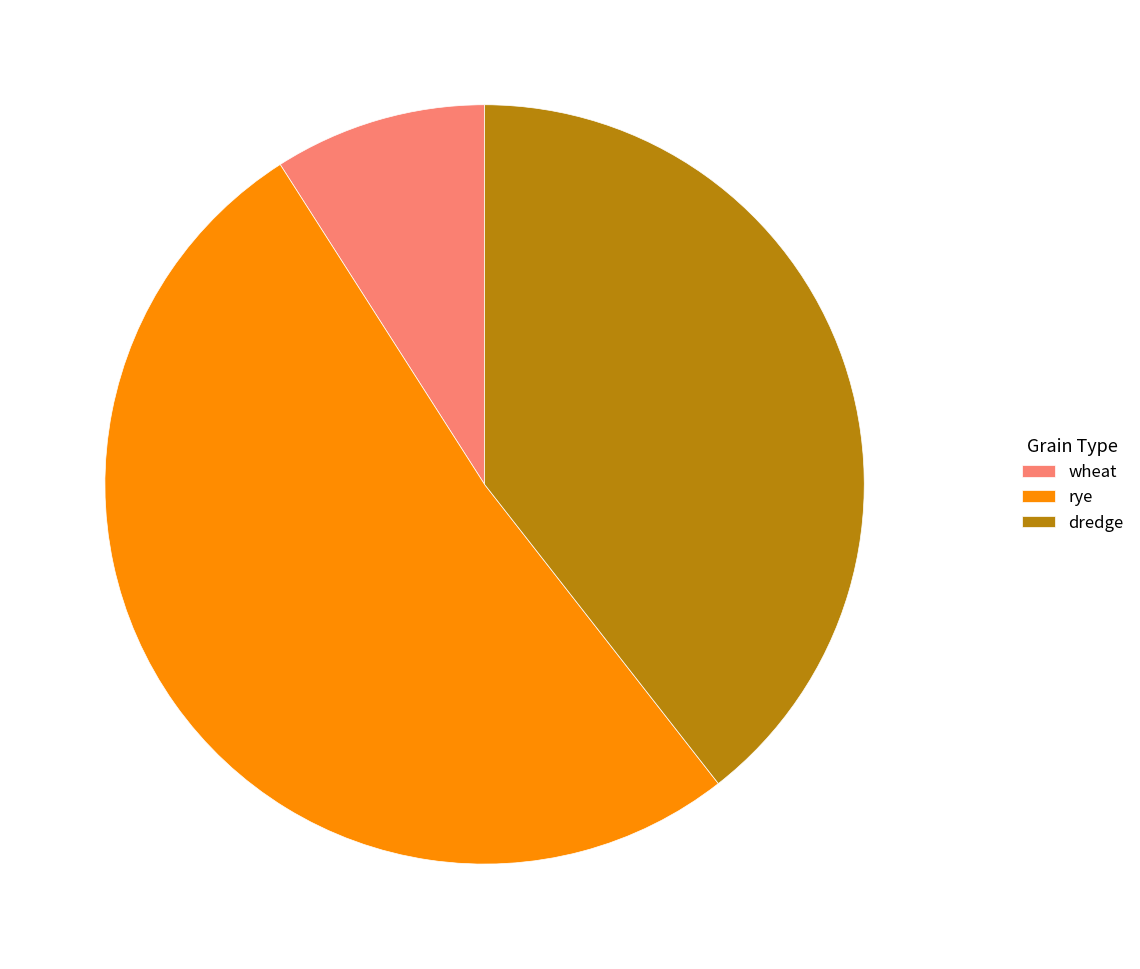

Is the sum of rye and wheat greater than half?

Yes